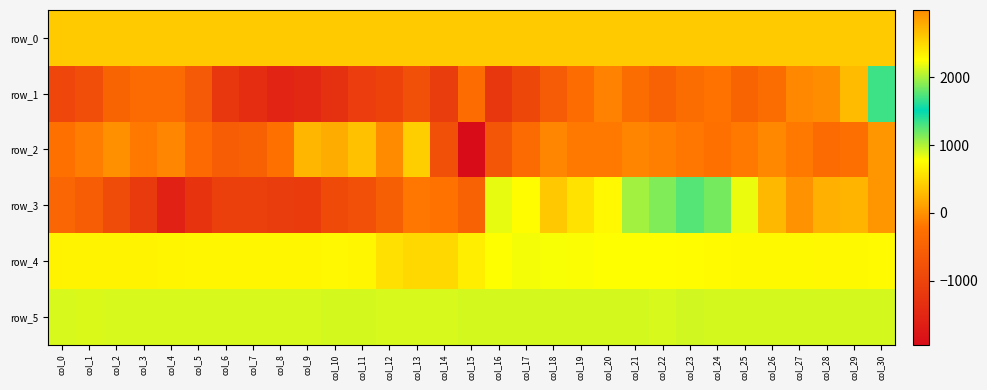

Between col_13 and col_14, which is larger?

col_14